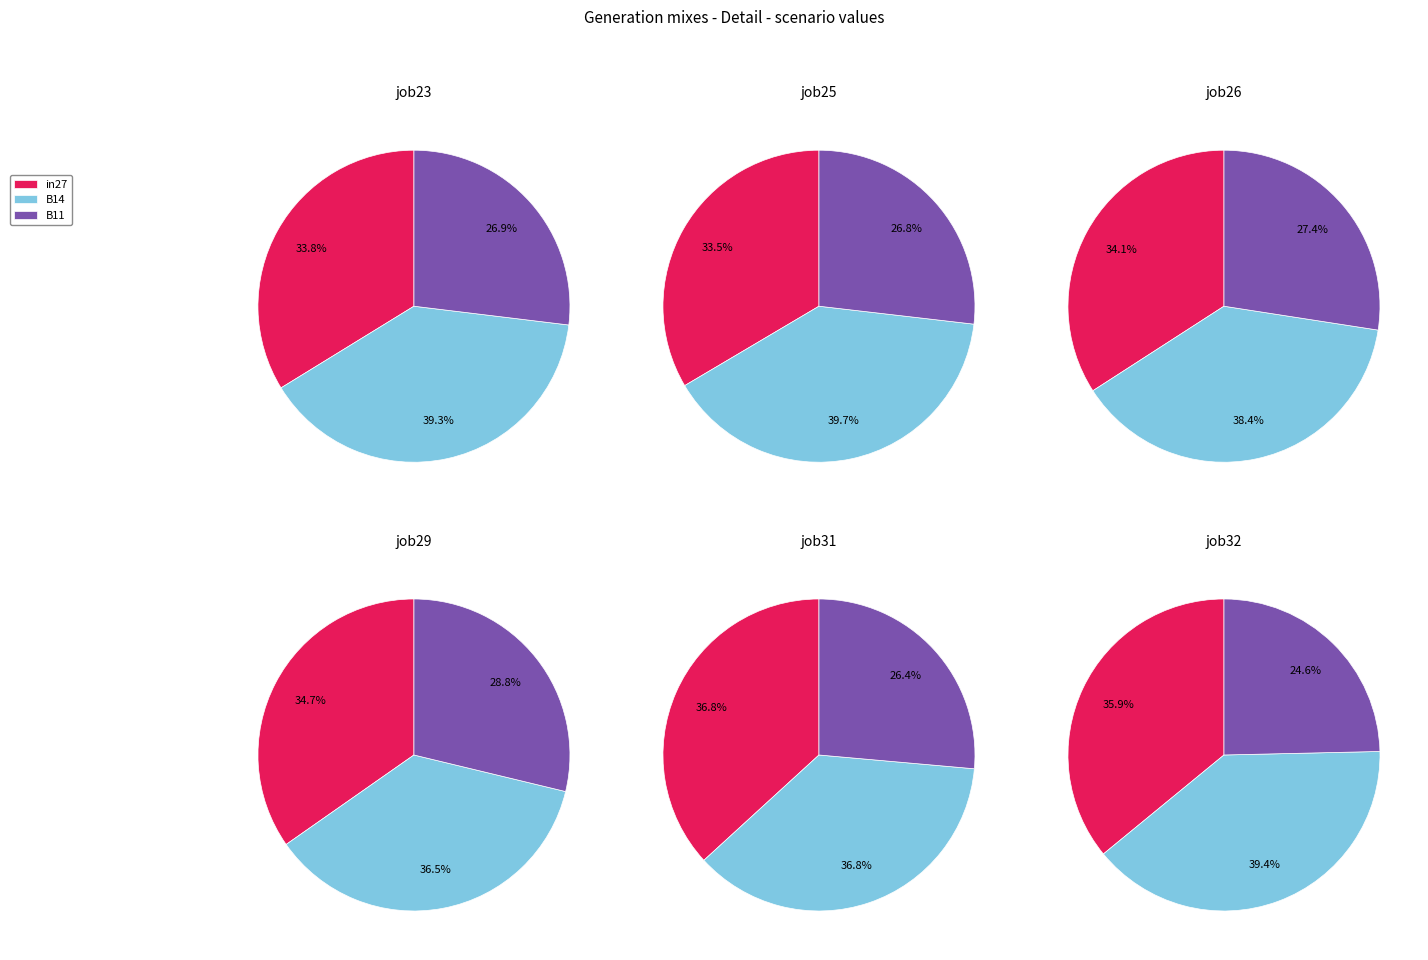

Does 5 account for over 50% of the chart?

No